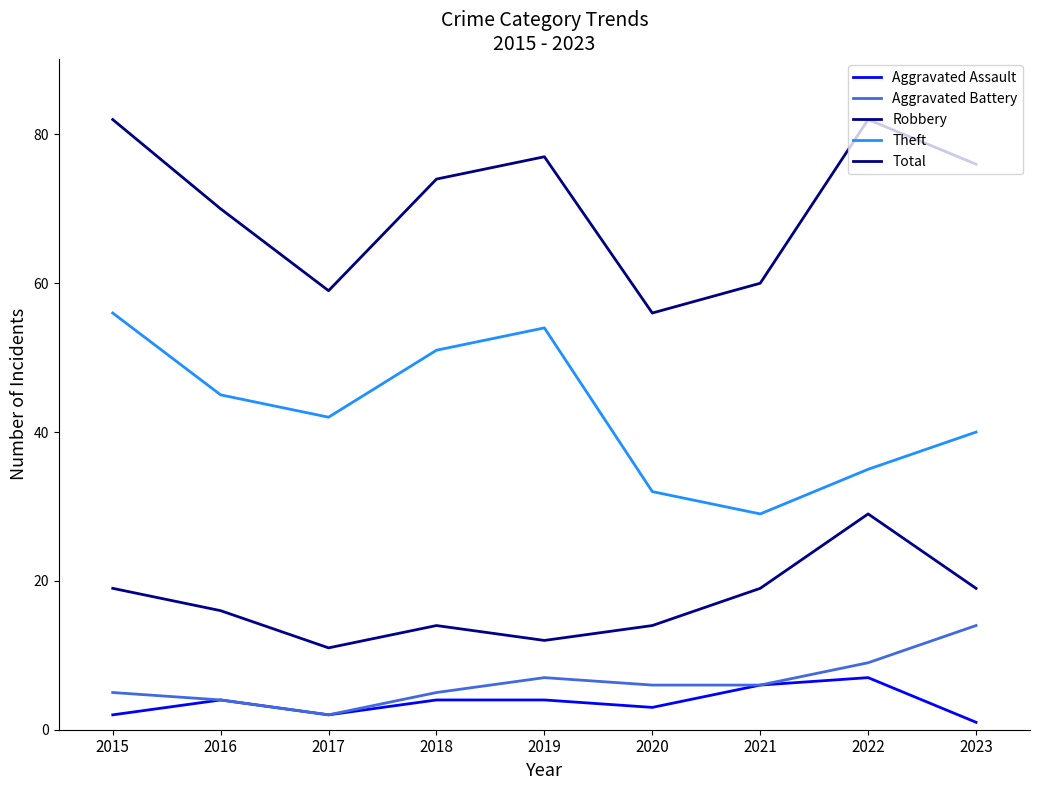

Which series has the largest total across all categories?

Total